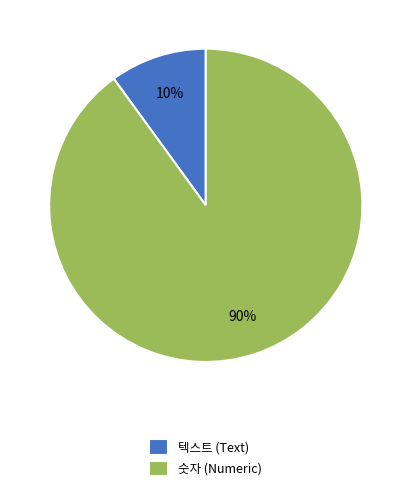

True or false: 텍스트 (Text) accounts for 10% of the total.

True